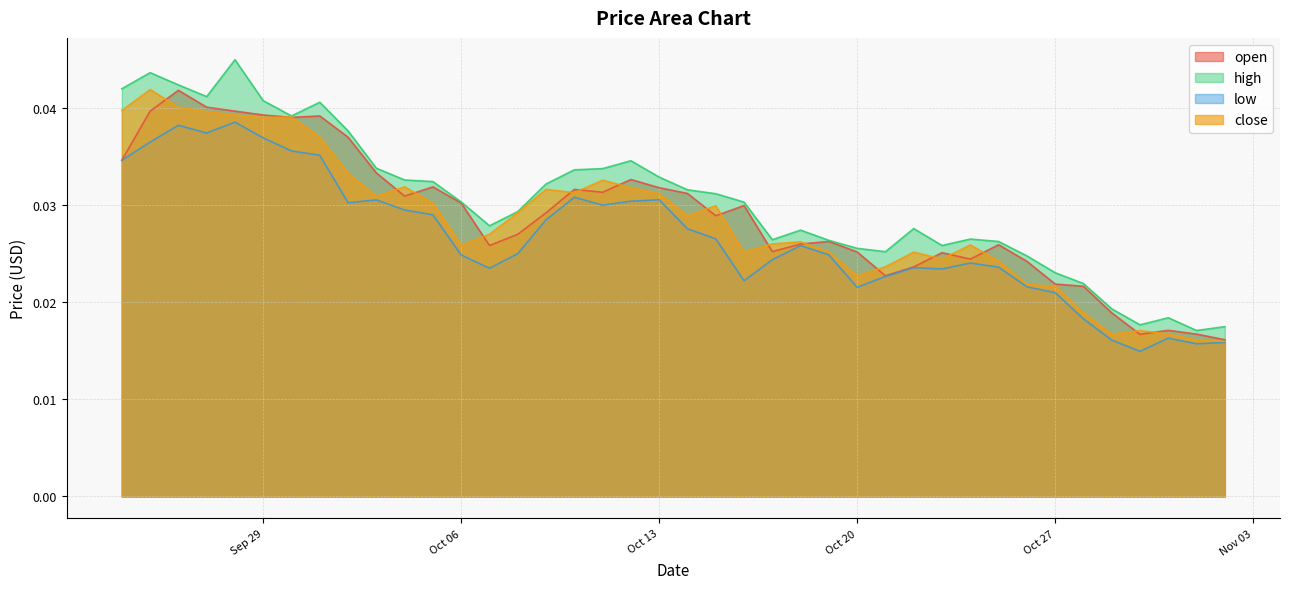

The high series shows 0.0 at 2020-10-14. True or false?

False